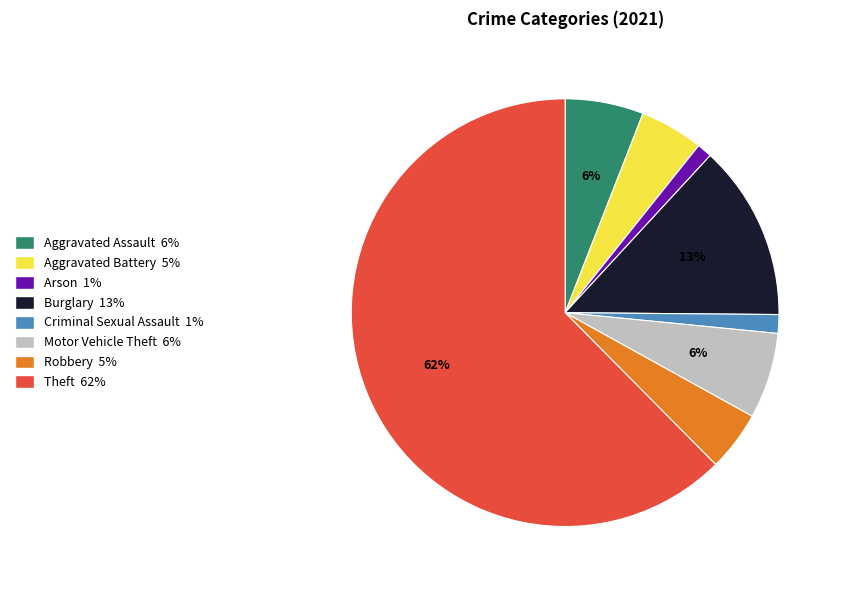

How many segments does this pie chart have?

8